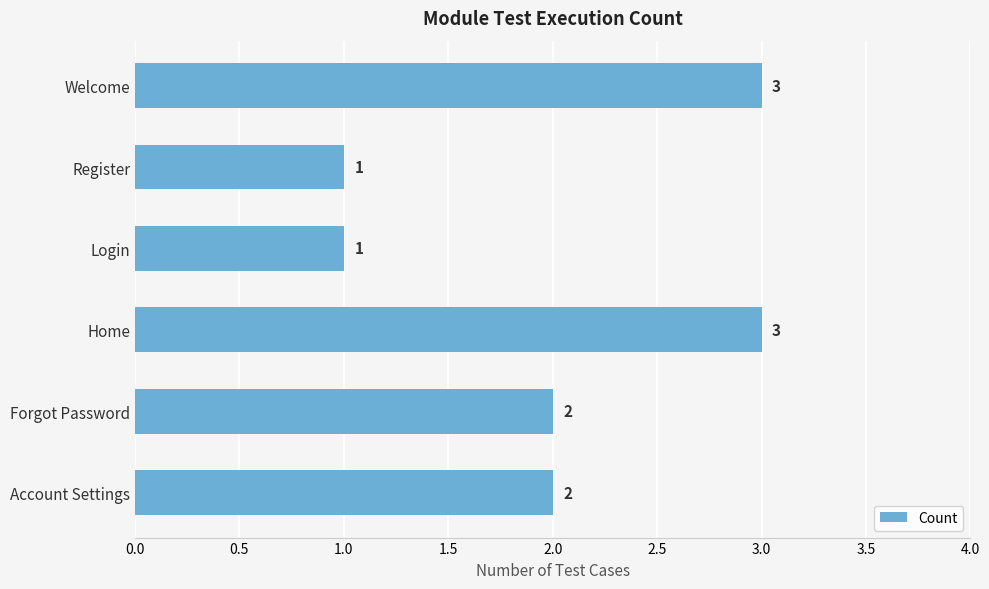

What is the average value?

2